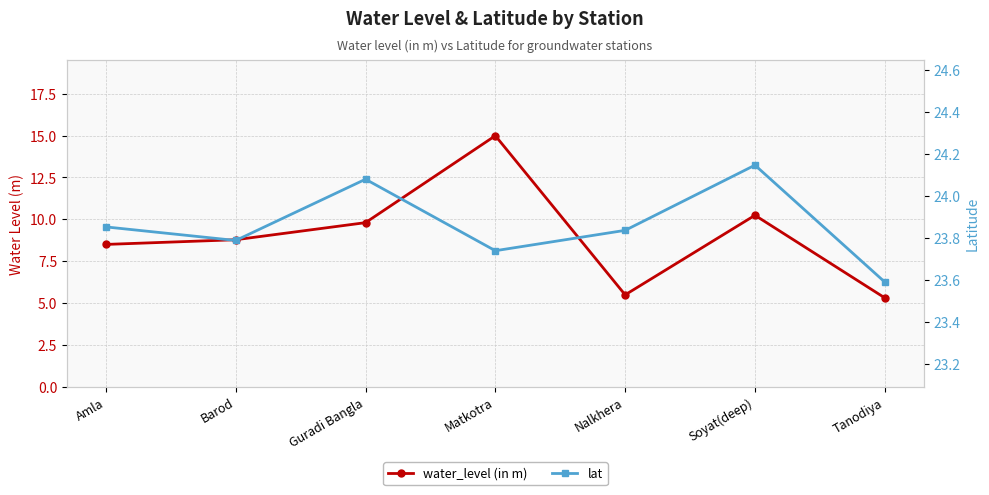

What is the difference between the second highest and minimum values in the water_level (in m) series?

4.9